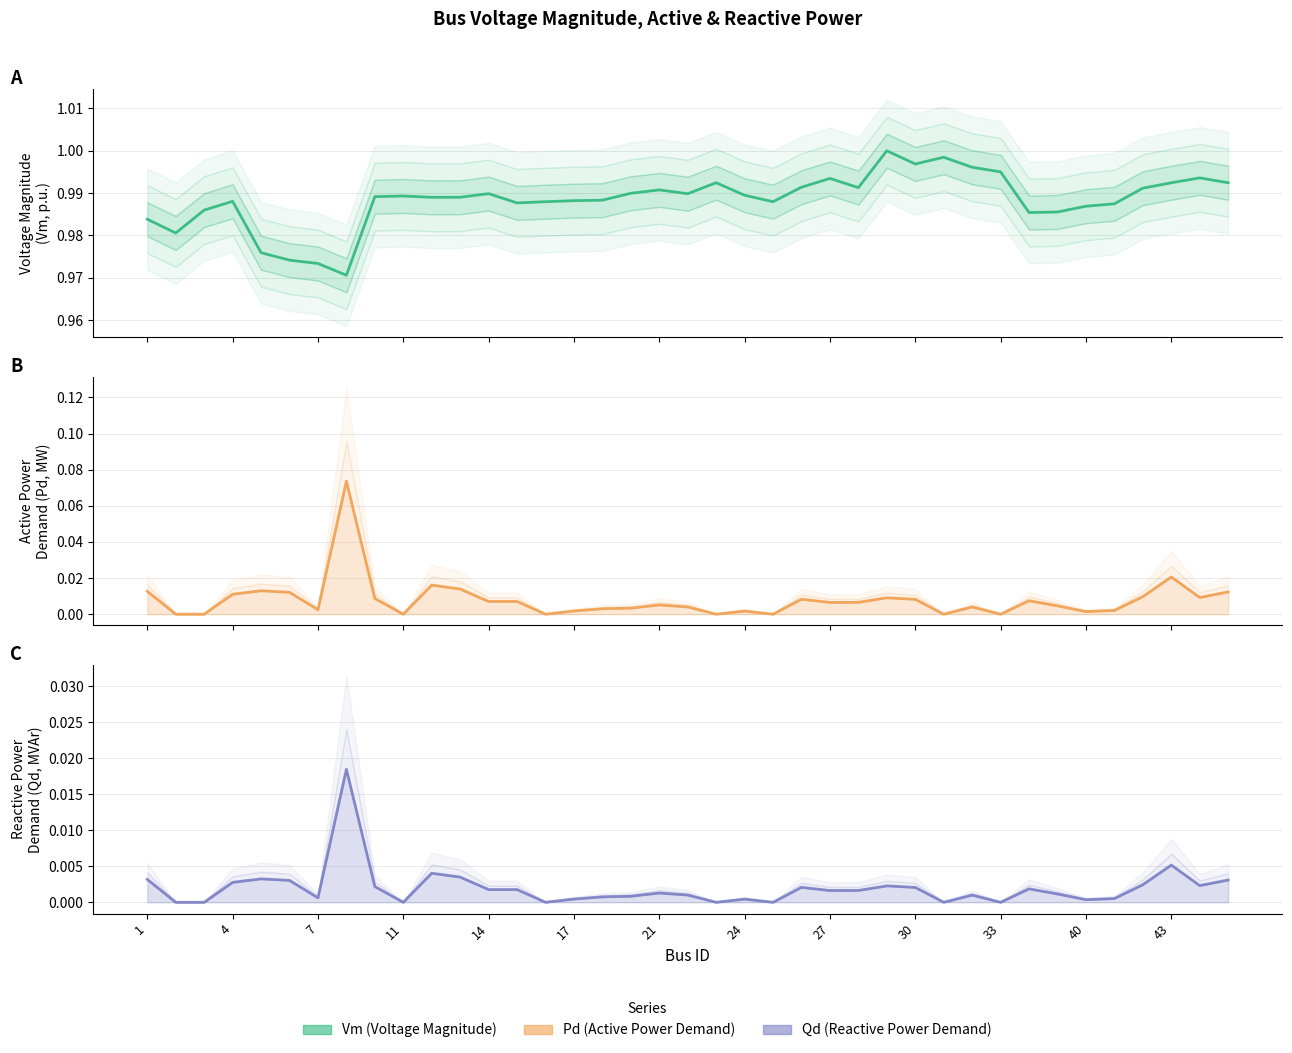

Which category has the lowest value across all series?

2